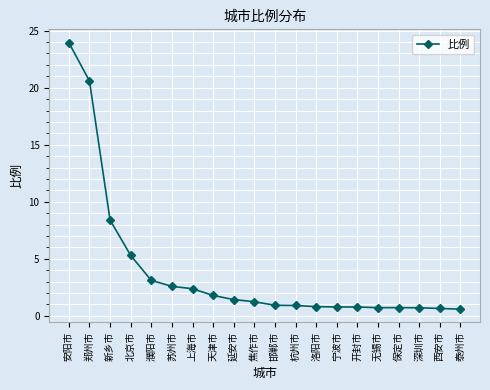

What is the difference between the maximum and second lowest values?

23.3